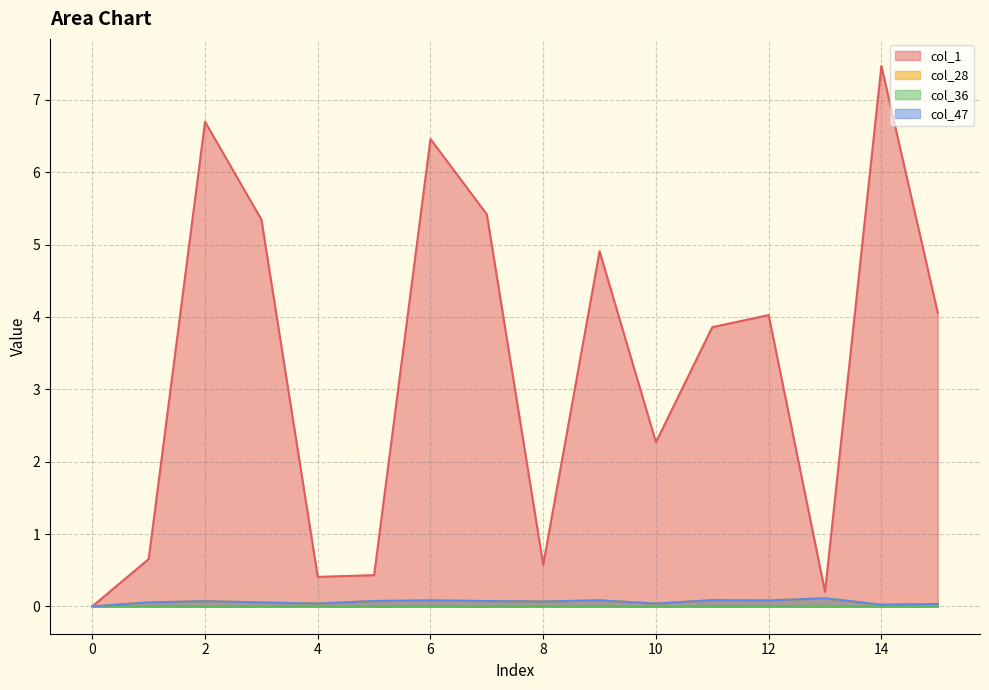

What is the total value across all series at 2?

6.8